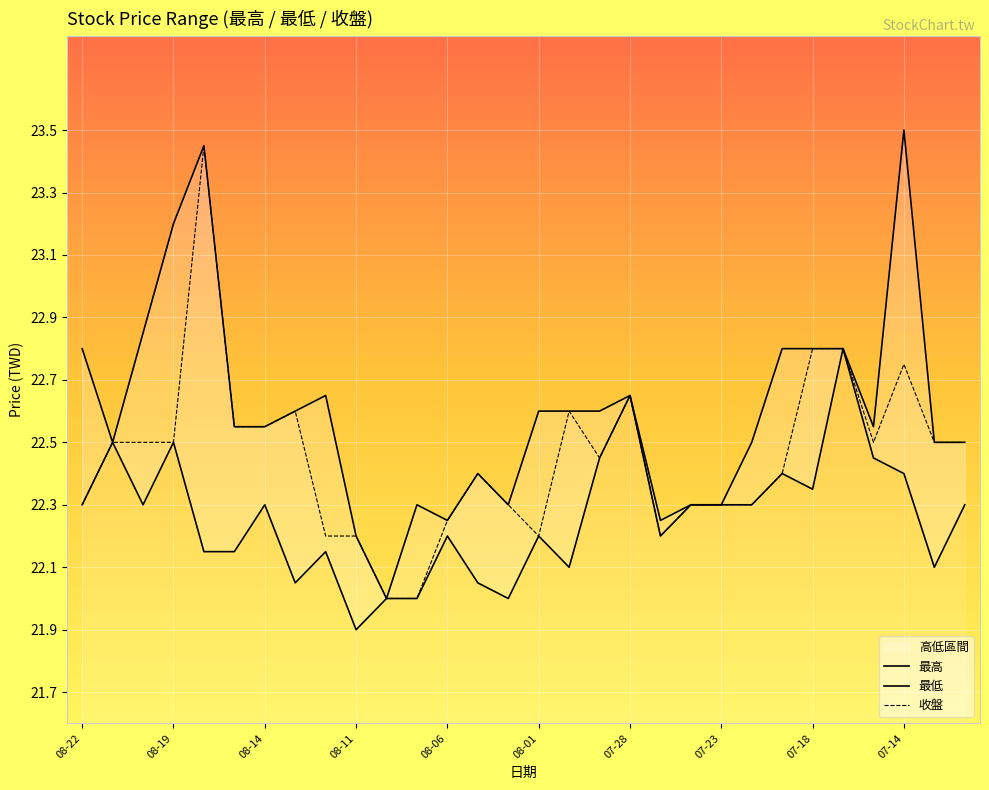

The value of 收盤 at 07-23 is 13.8. True or false?

False